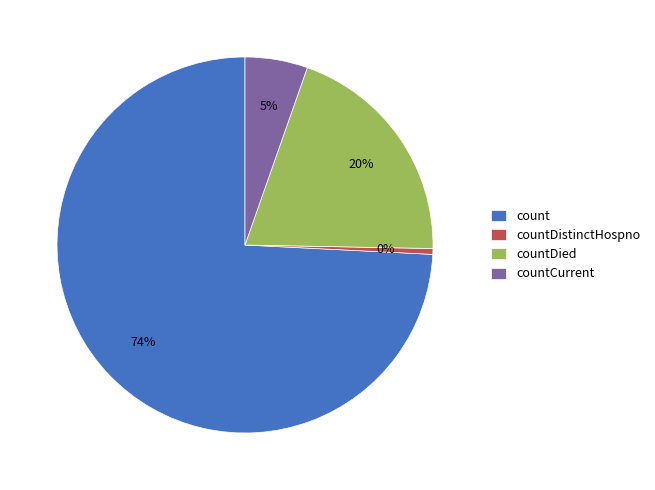

How many slices are in this pie chart?

4